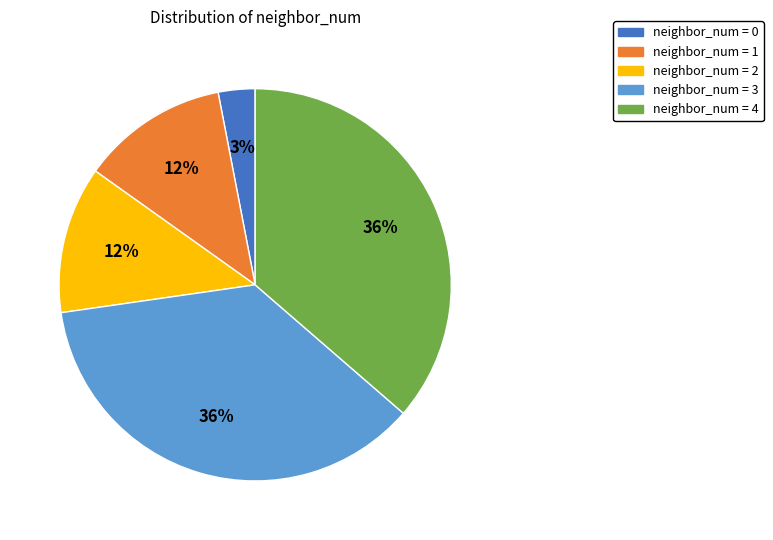

Is there a majority slice in this chart?

No